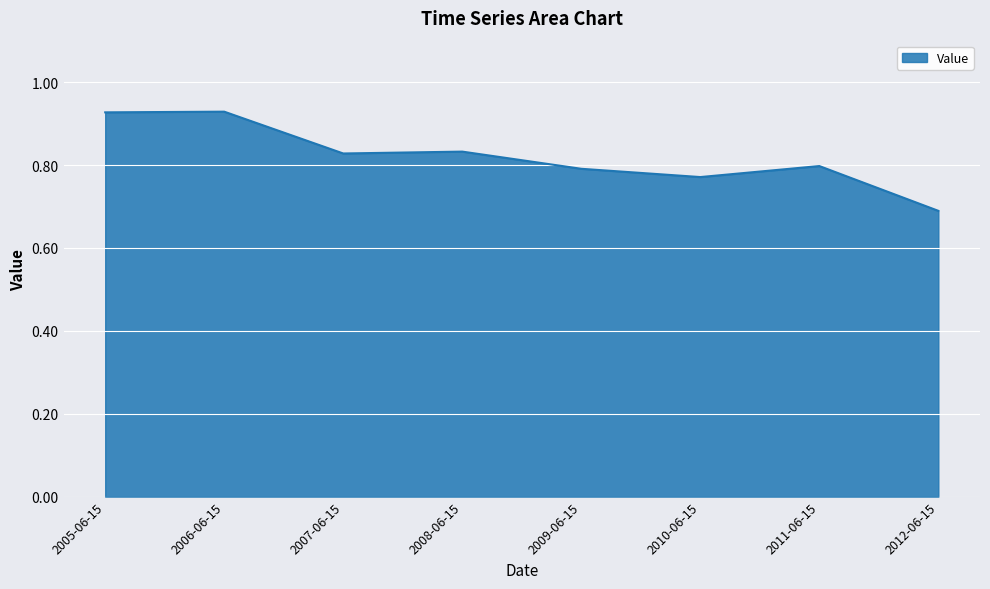

The value at 2005-06-15 is 0.4. True or false?

False